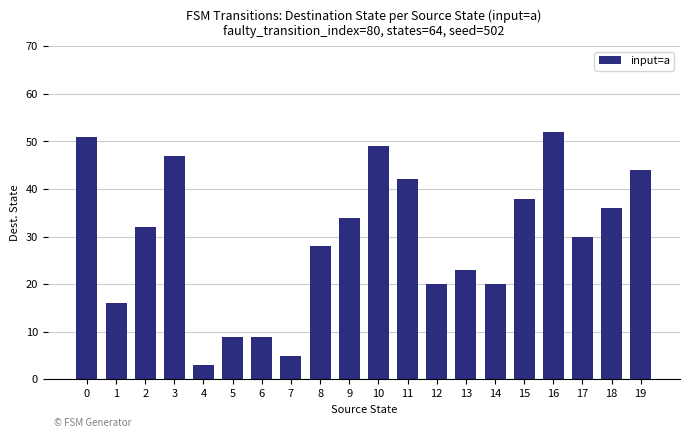

True or false: the data shows 51 at 0.

True